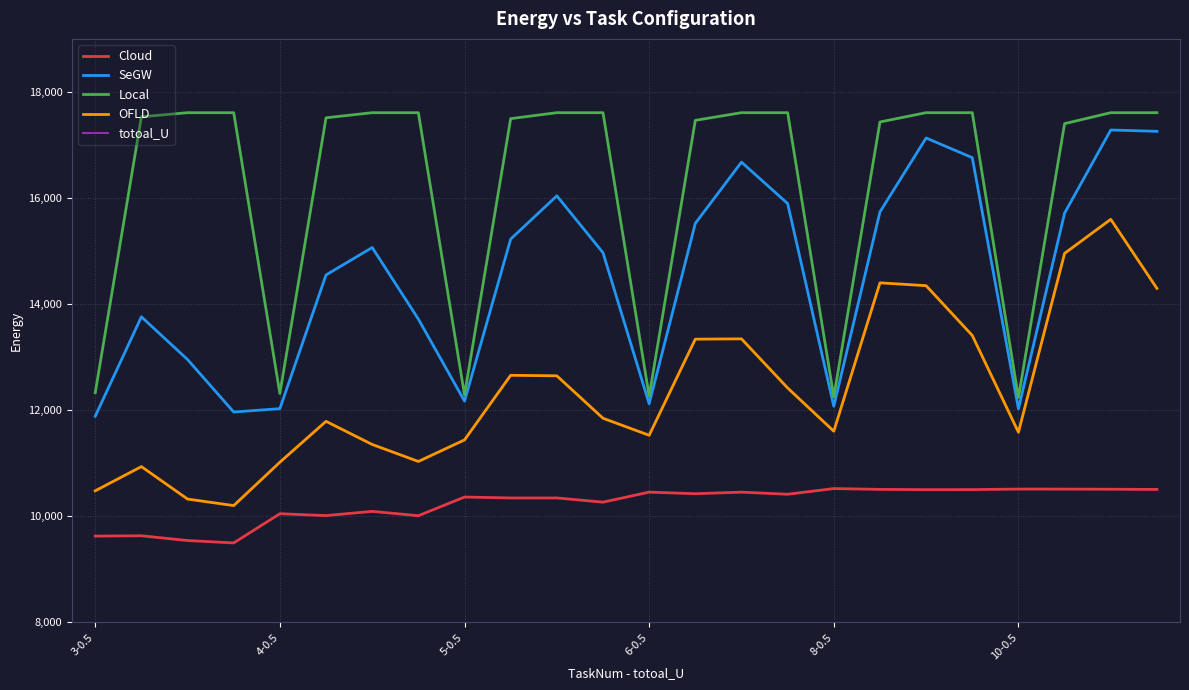

The value of Local at 17 is 17433.4. True or false?

True